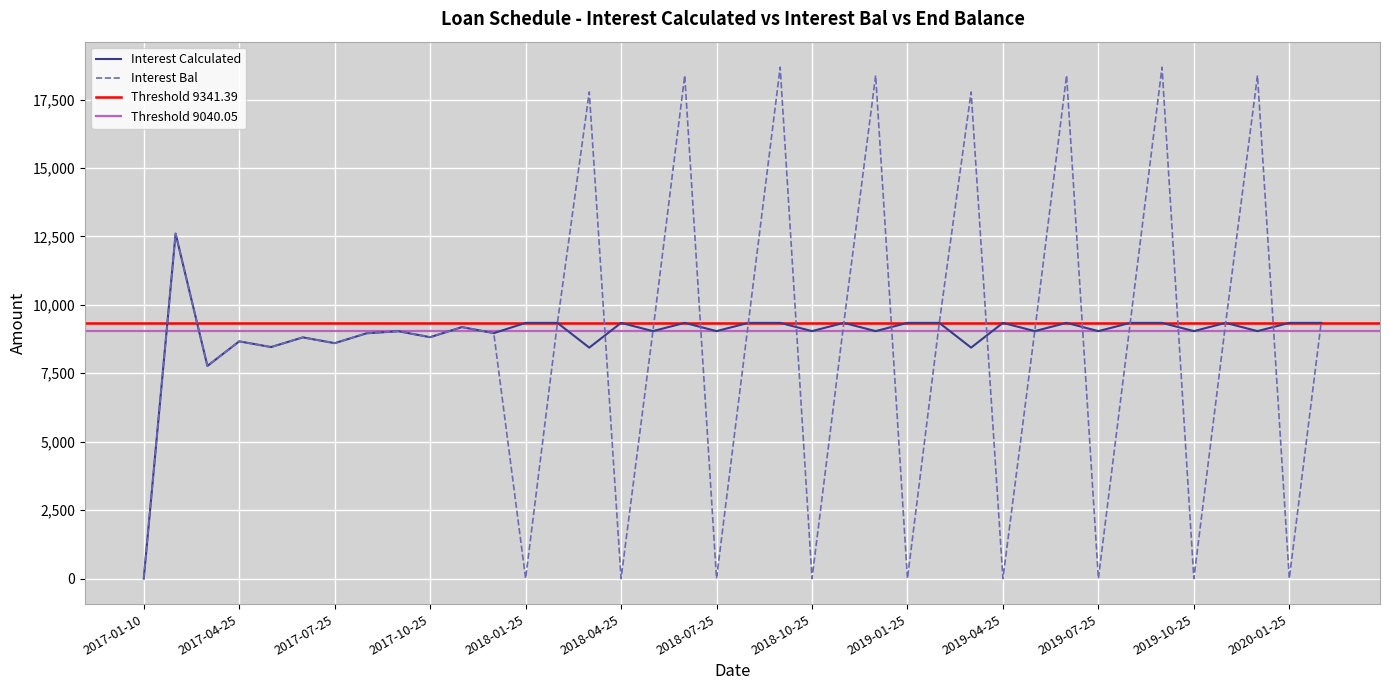

Rank the series at 2017-08-25 from highest to lowest value.

Interest Calculated, Interest Bal